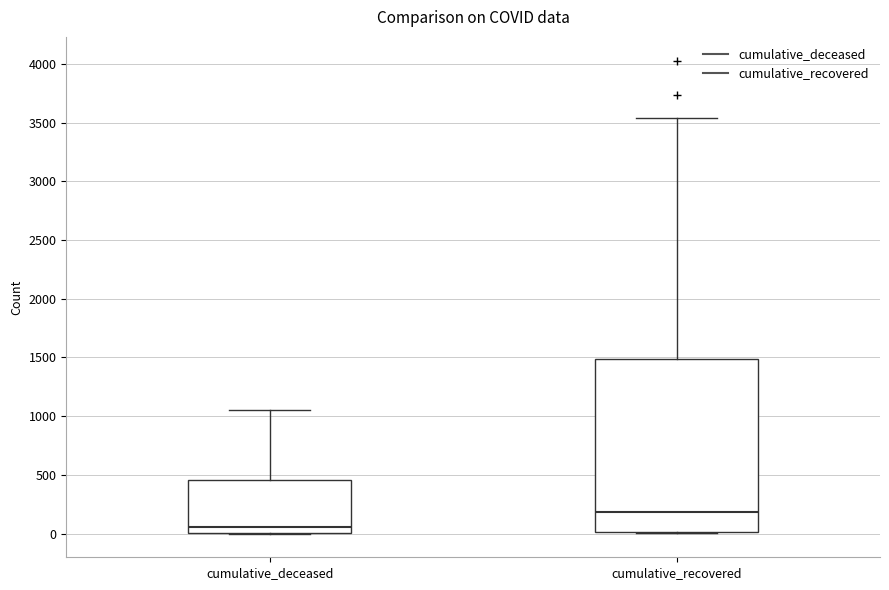

Comparing the boxes themselves (not the whiskers), which one is the tallest?

cumulative_recovered